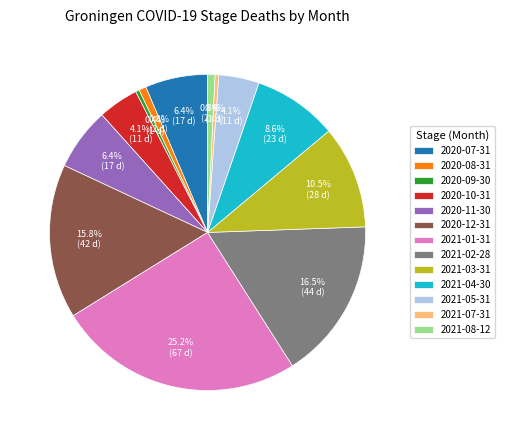

Is there a majority slice in this chart?

No